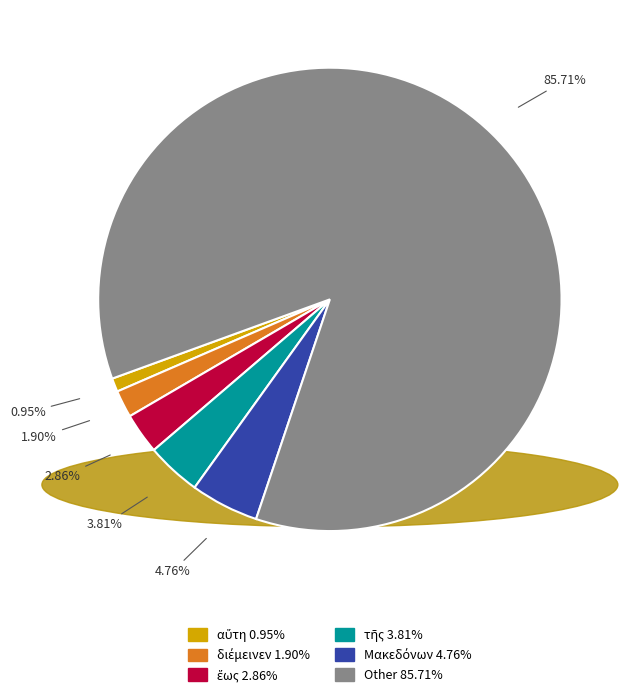

Does any single category account for the majority?

Yes